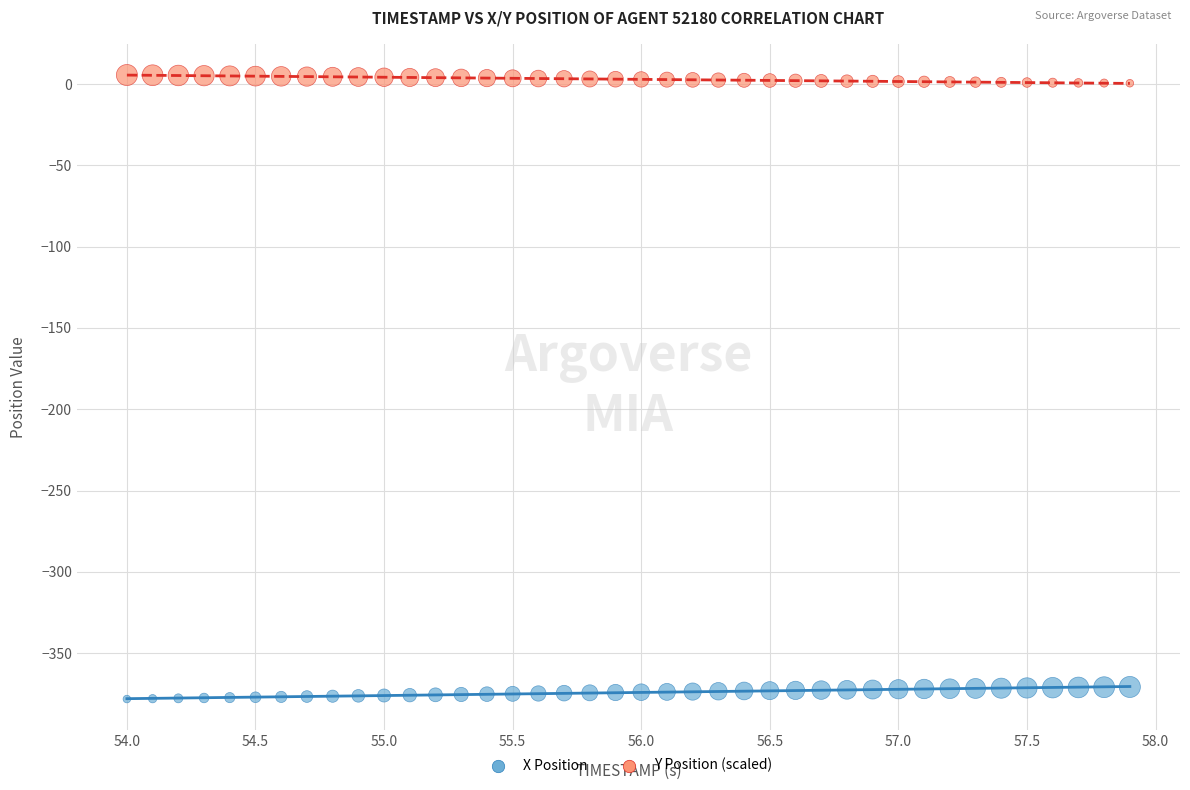

Across all data points, what is the range of Y values (max minus min)?

383.9